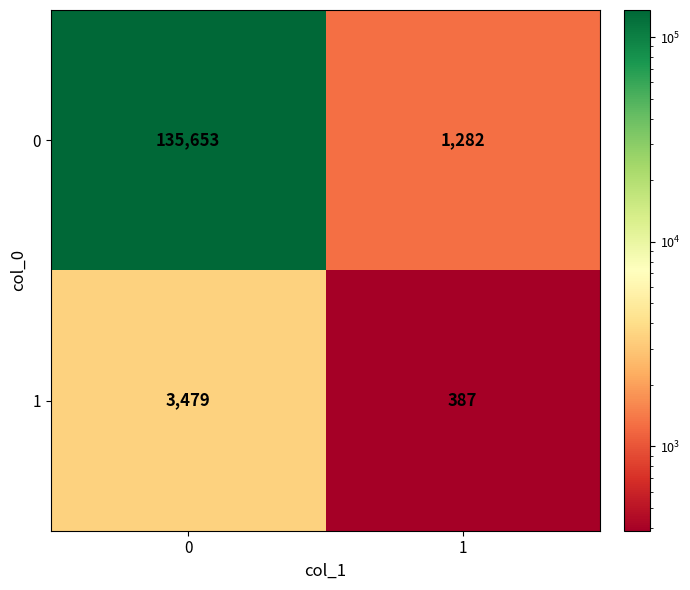

The 0 series shows 79050 at 0. True or false?

False